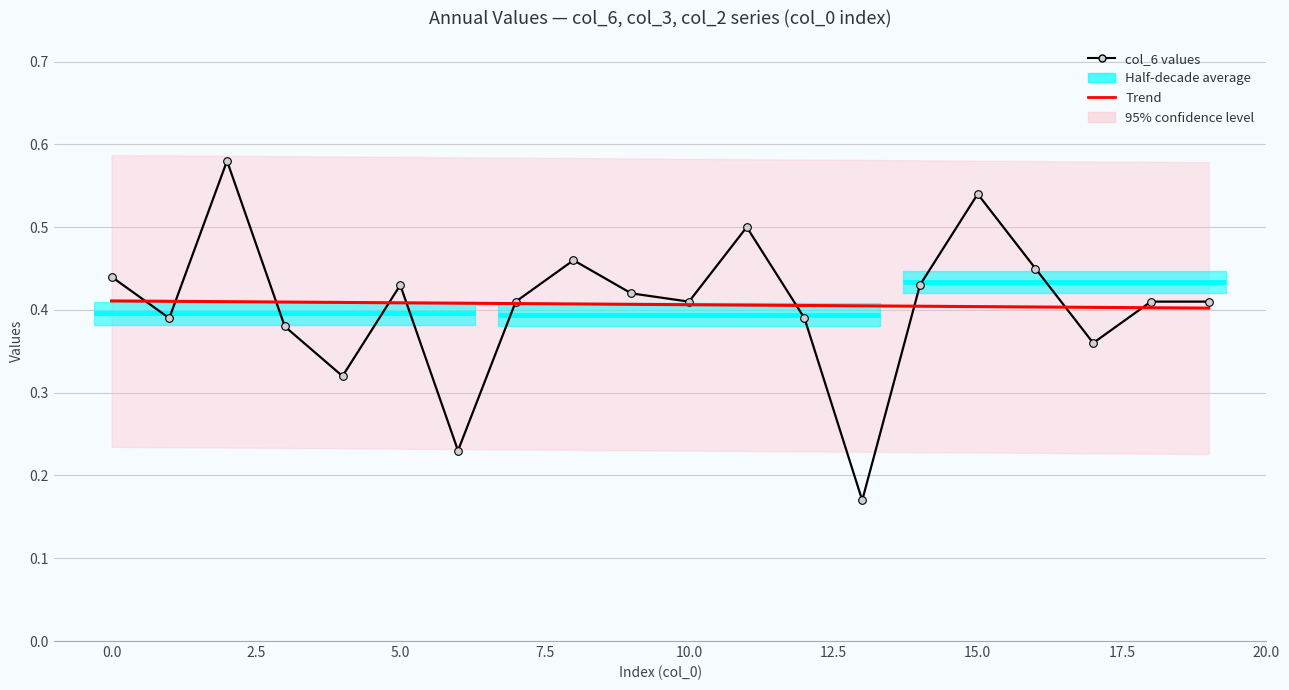

Does the chart have visible grid lines?

Yes